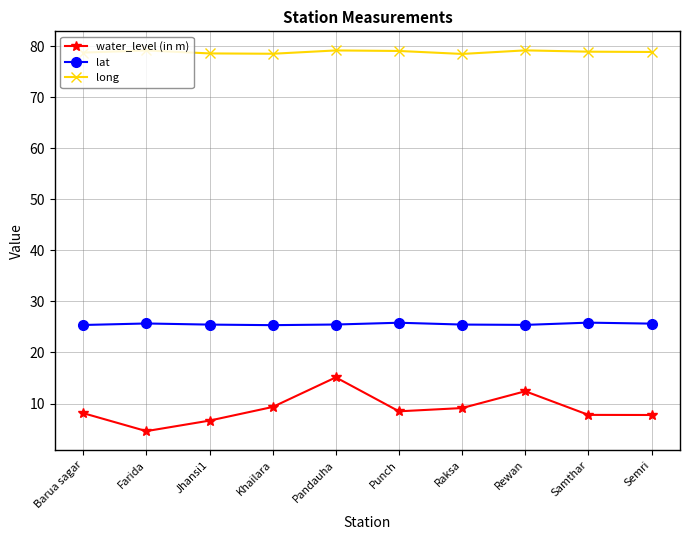

What is the sum of all lat values?

255.5